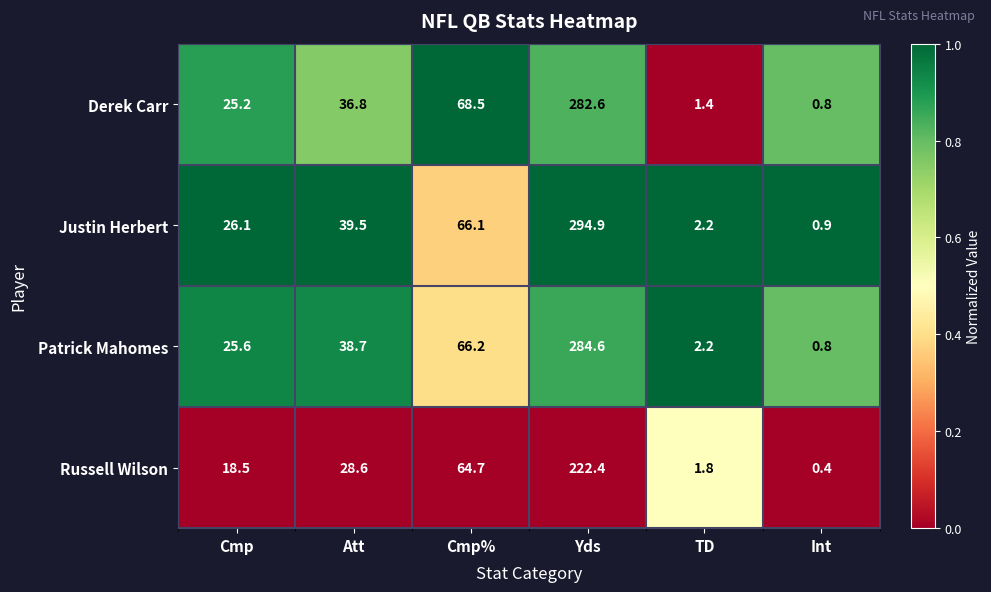

Reading left to right, list all the values displayed in this chart.

Derek Carr: 25.2	36.8	68.5	282.6	1.4	0.8
Justin Herbert: 26.1	39.5	66.1	294.9	2.2	0.9
Patrick Mahomes: 25.6	38.7	66.2	284.6	2.2	0.8
Russell Wilson: 18.5	28.6	64.7	222.4	1.8	0.4